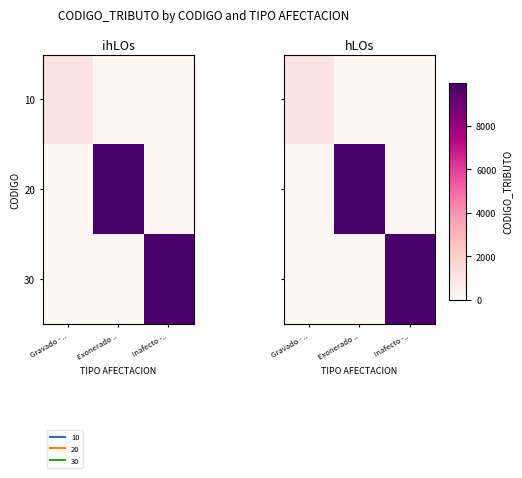

Rank the categories by 10 value from highest to lowest.

Gravado - .., Exonerado .., Inafecto -..